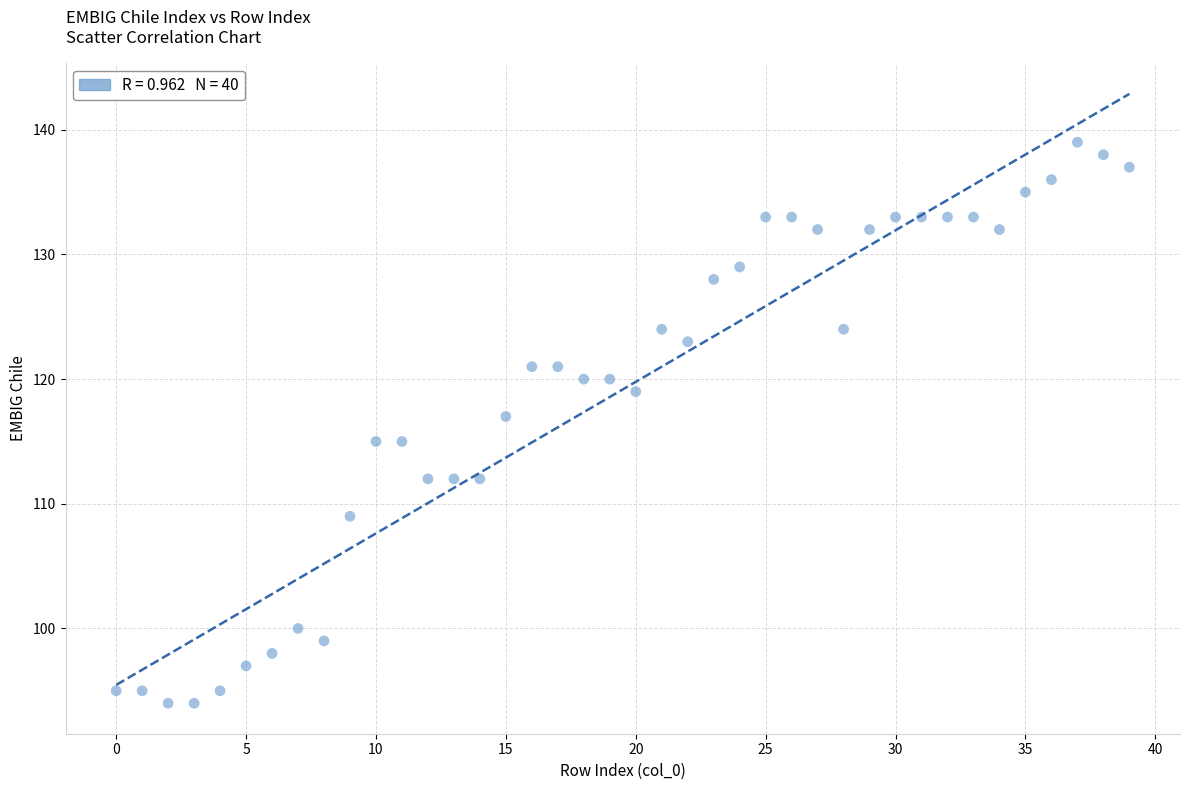

What is the range of Y values (max minus min)?

45